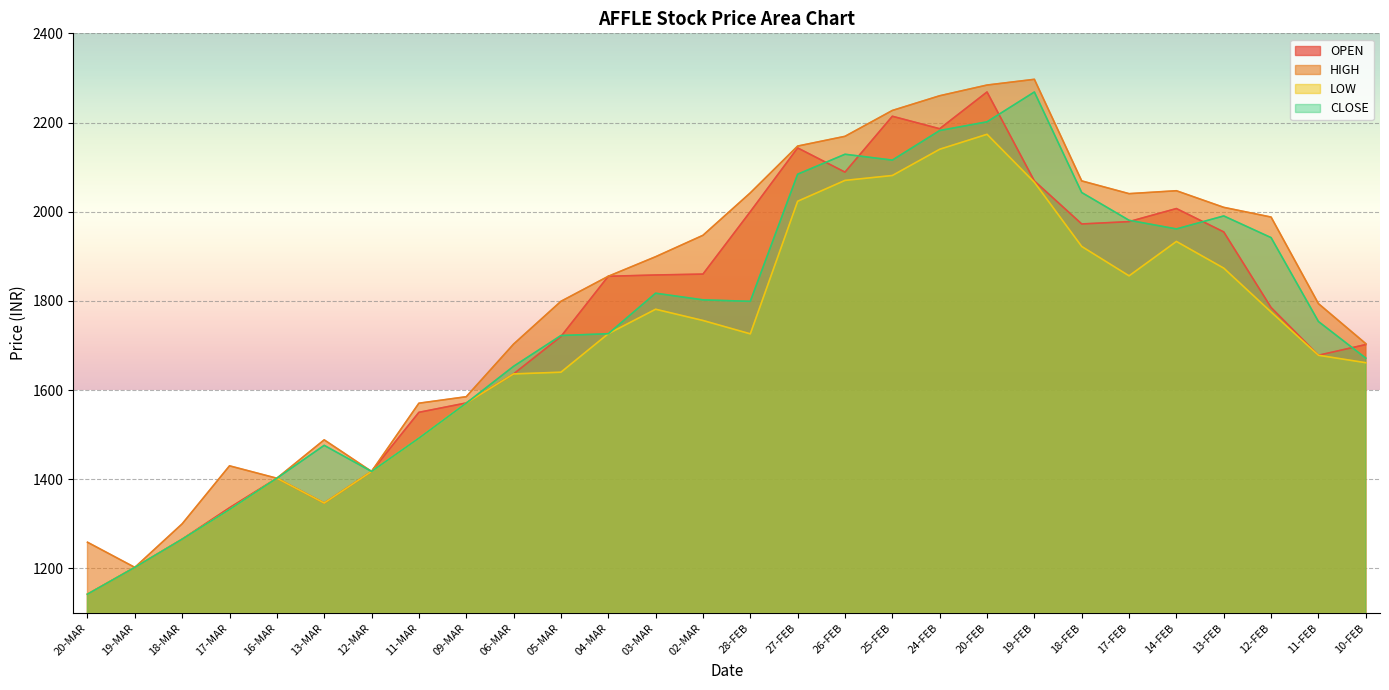

How many lines are shown in the chart?

4